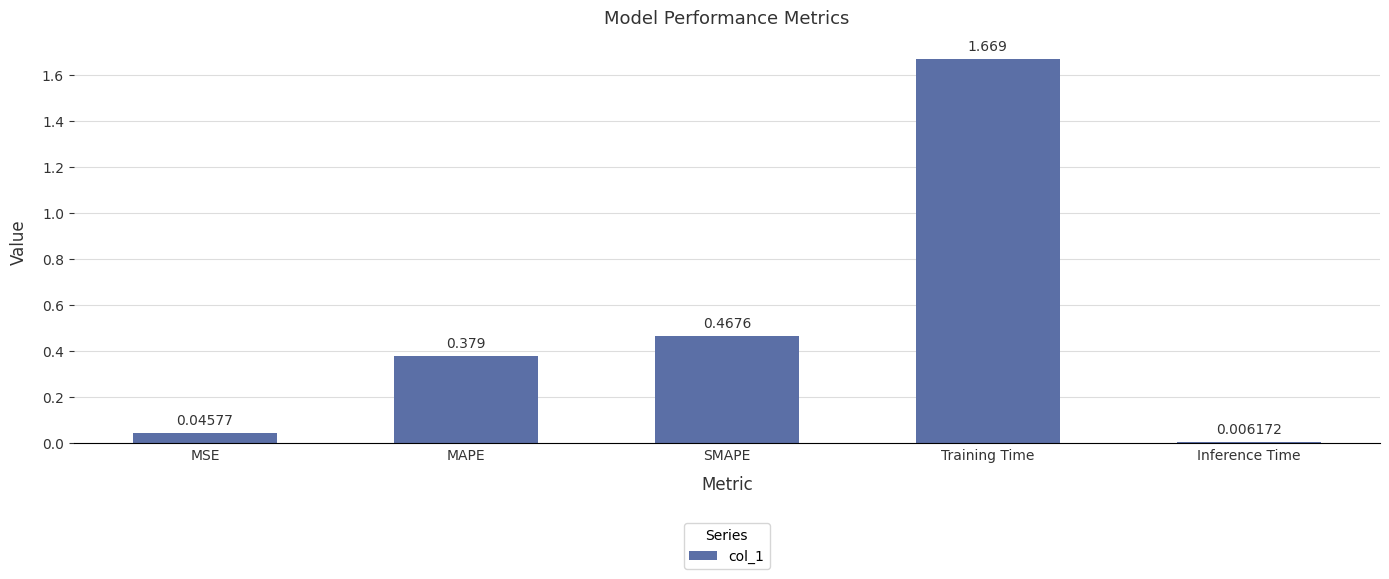

Where is the data nearest to the value 0?

Inference Time